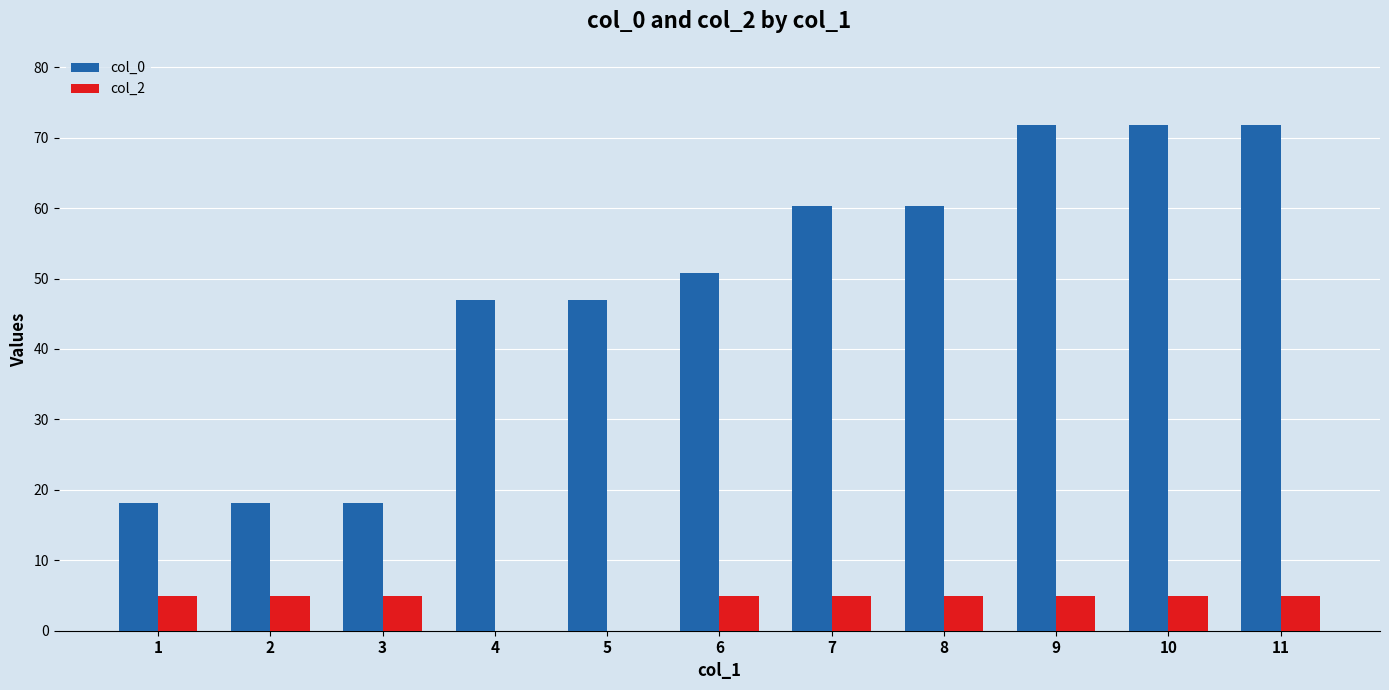

Are the bars grouped side by side (vs. stacked)?

Yes